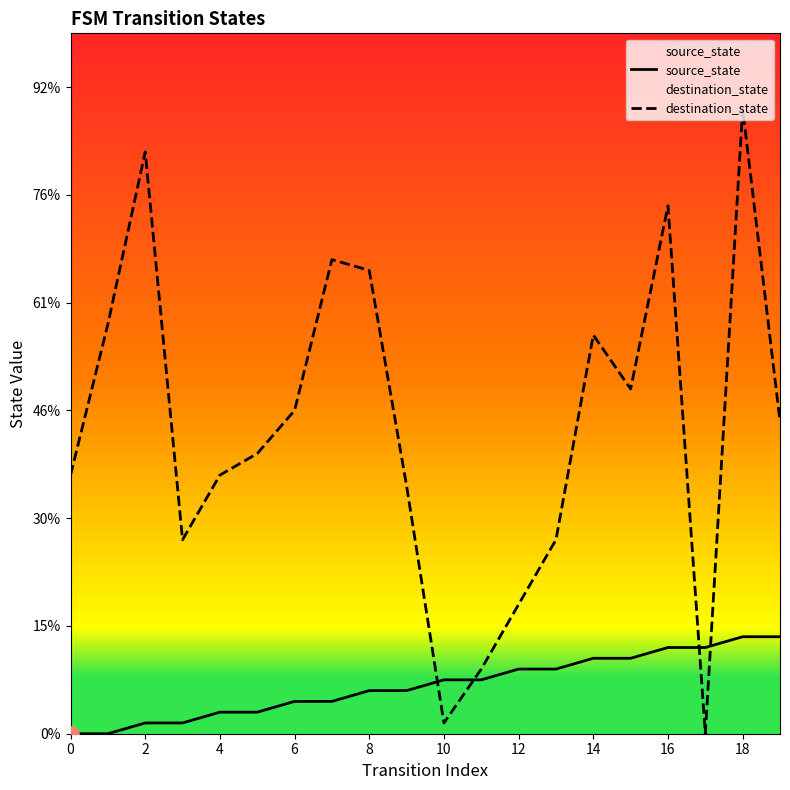

Is the value of destination_state at 10 greater than the value of source_state at 6?

No